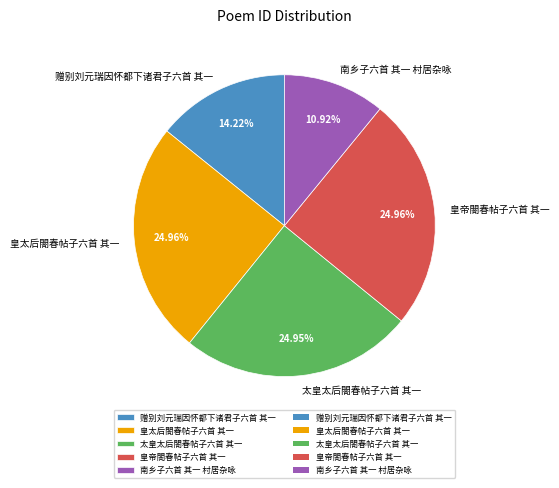

Approximately how many times larger is the value at 皇太后閤春帖子六首 其一 compared to 南乡子六首 其一 村居杂咏?

2.3